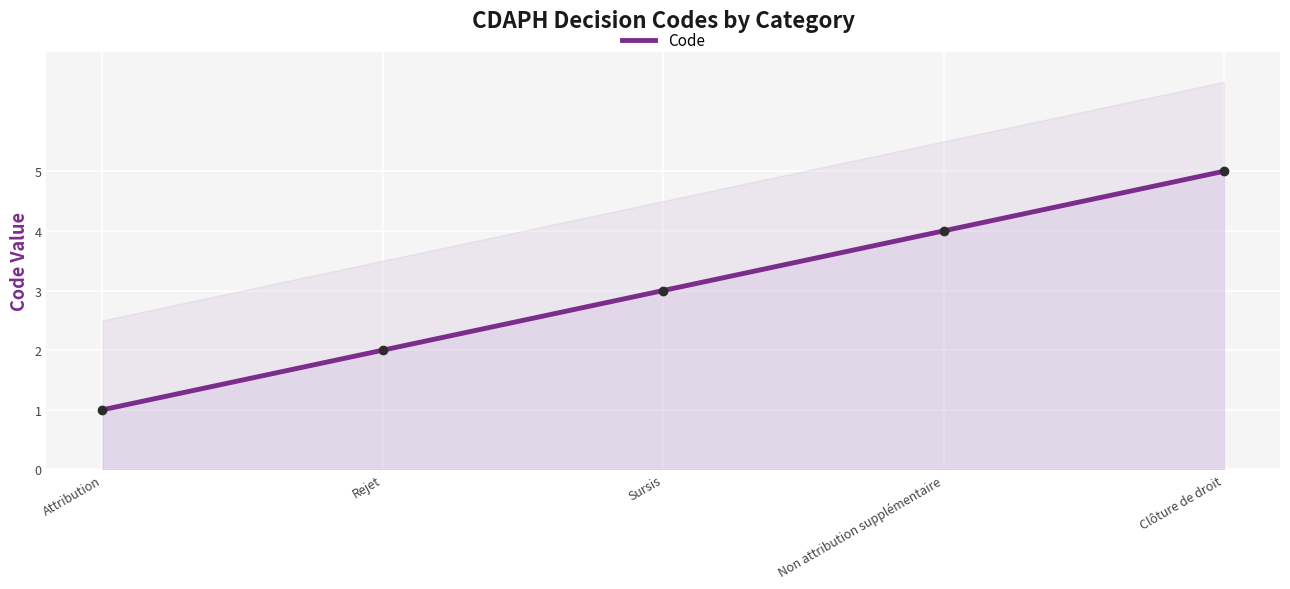

What is the difference between the values at Sursis and Attribution?

2